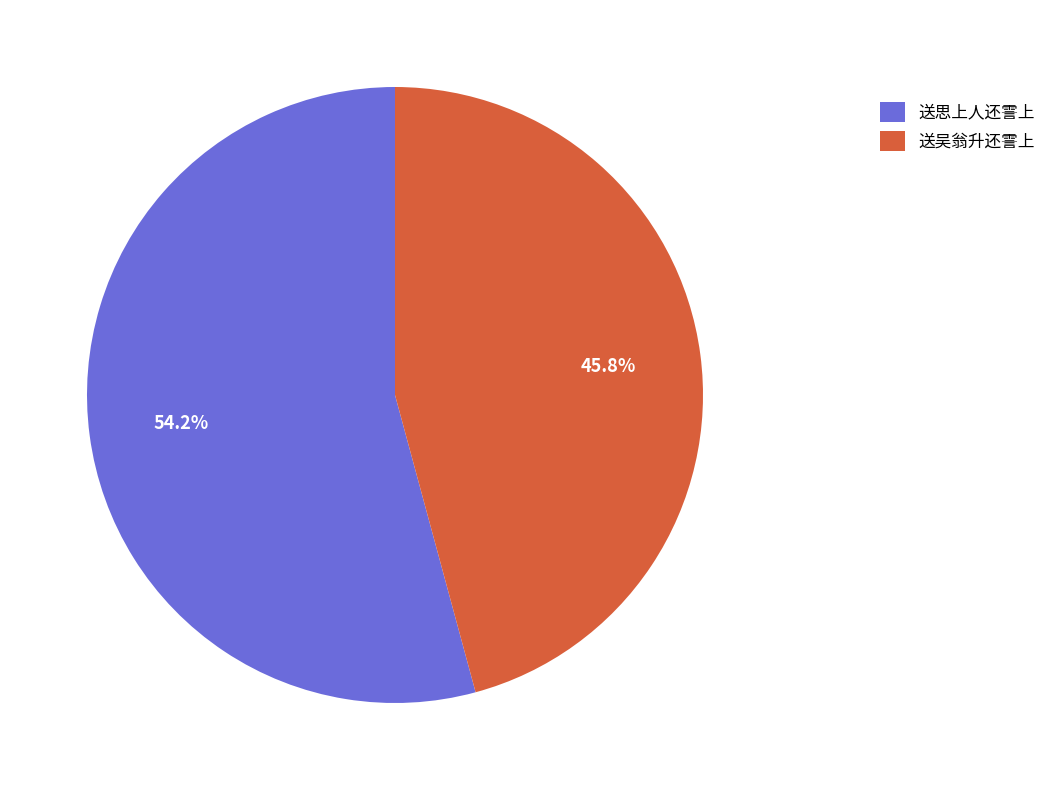

Which category has the smallest portion of the pie?

送吴翁升还霅上